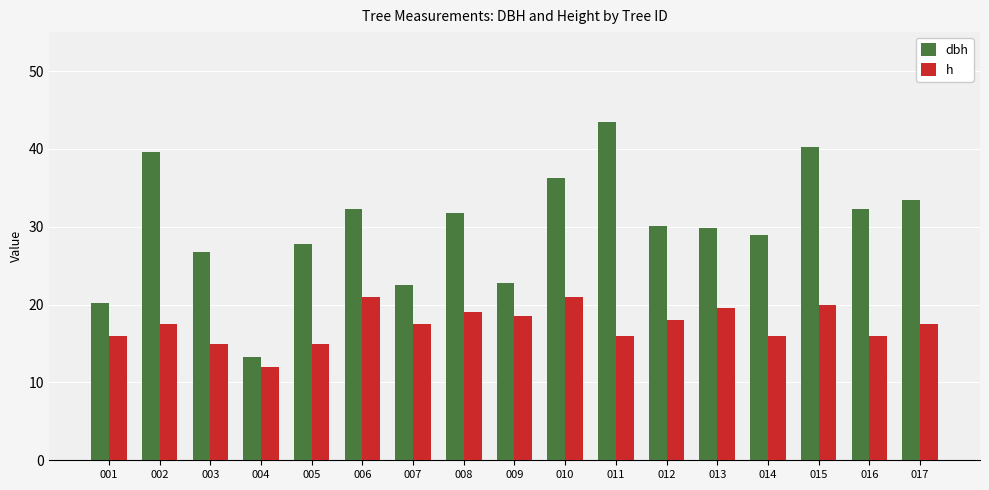

What is the average value of the dbh series?

30.1